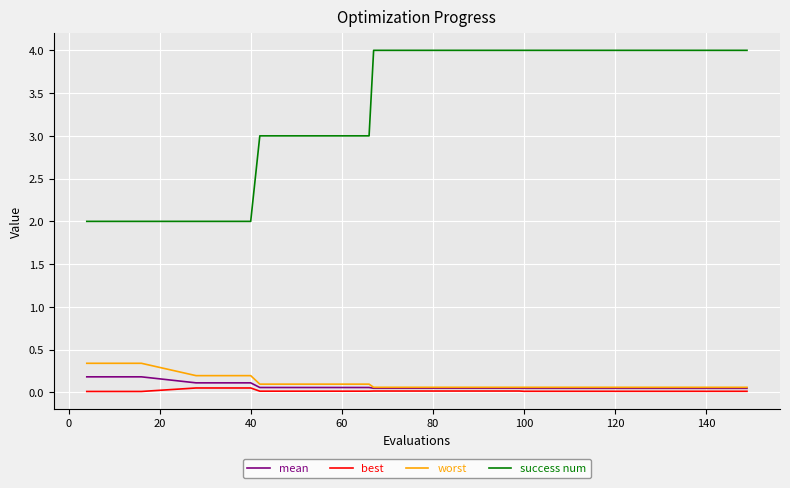

Which series has the widest spread of values?

success num